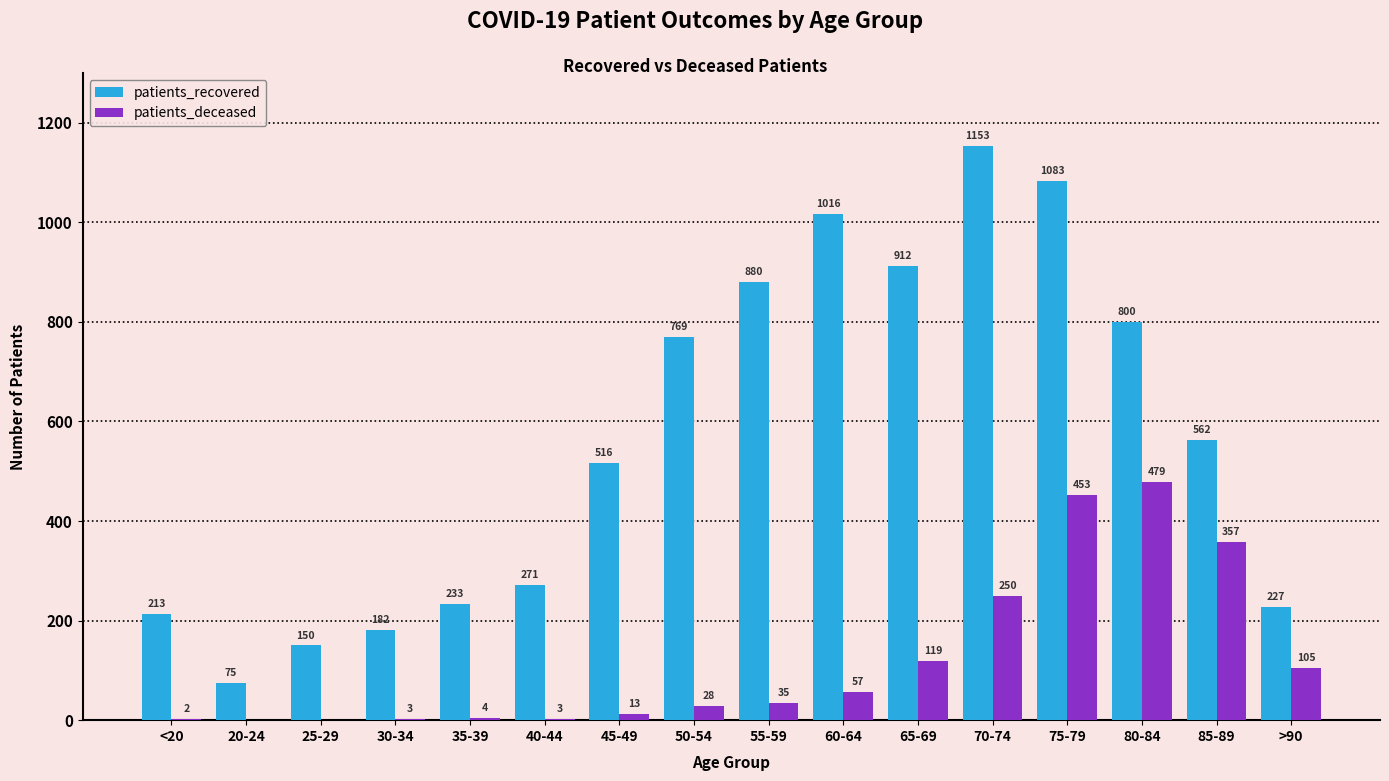

What is the difference between the patients_recovered values at 25-29 and 85-89?

412